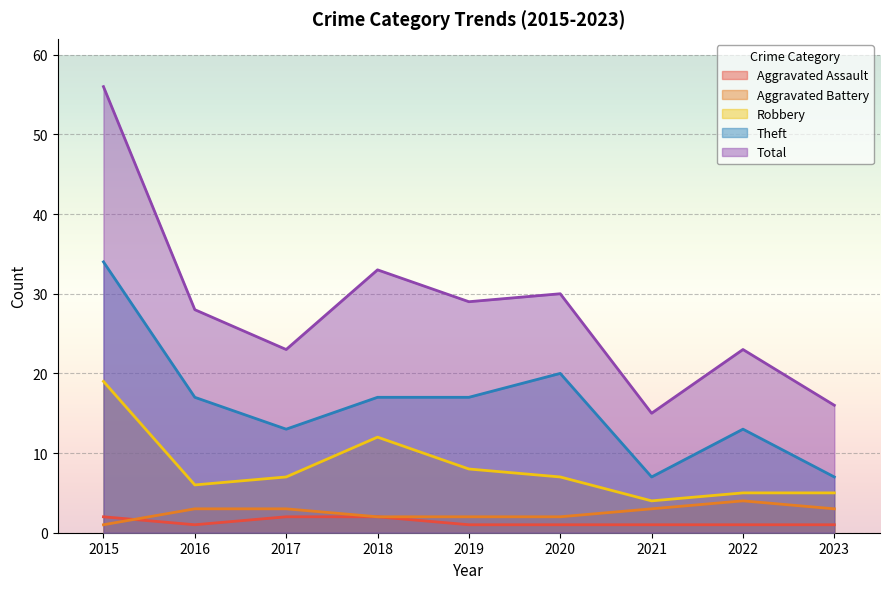

What is the spread (max minus min) of values at 2017?

21